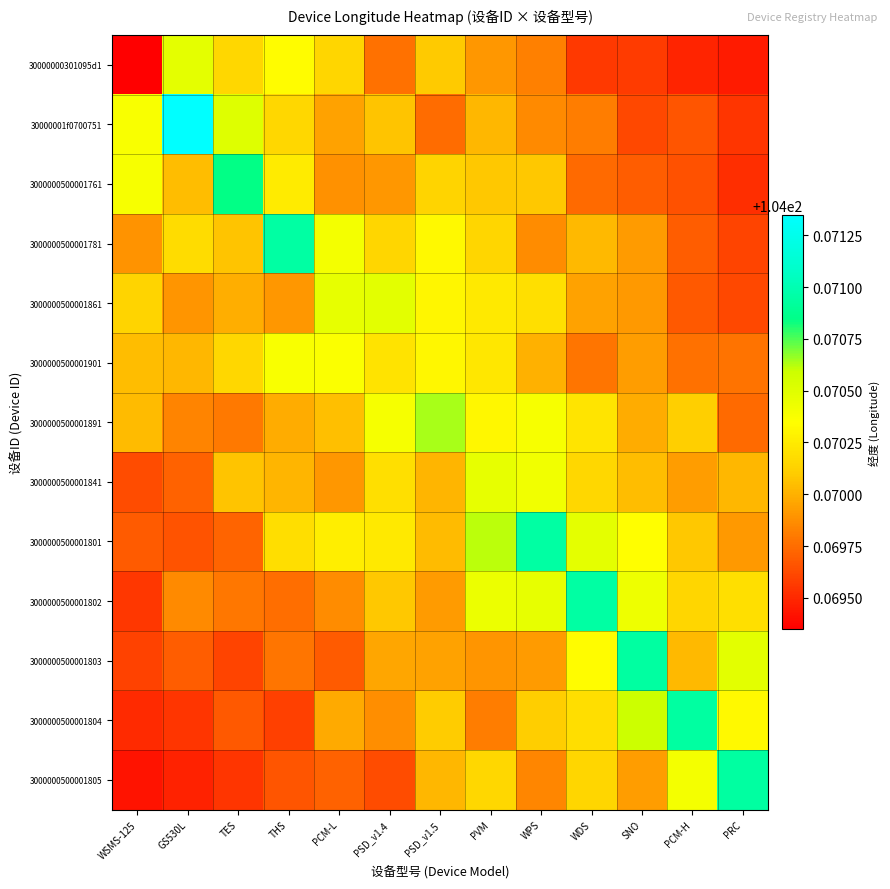

At which category is the sum across all series the highest?

PVM